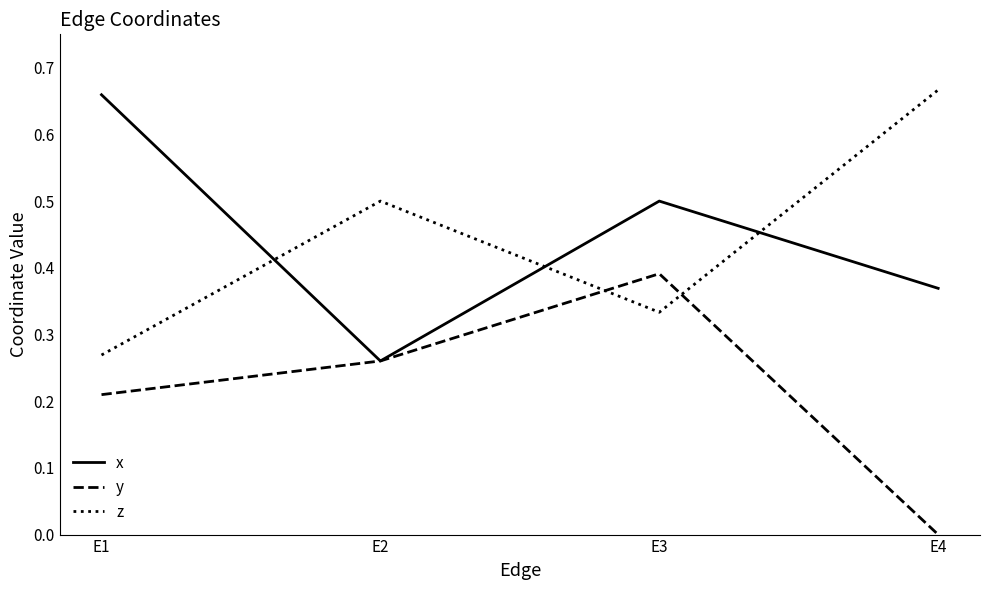

Which series changed the most between E2 and E3?

x